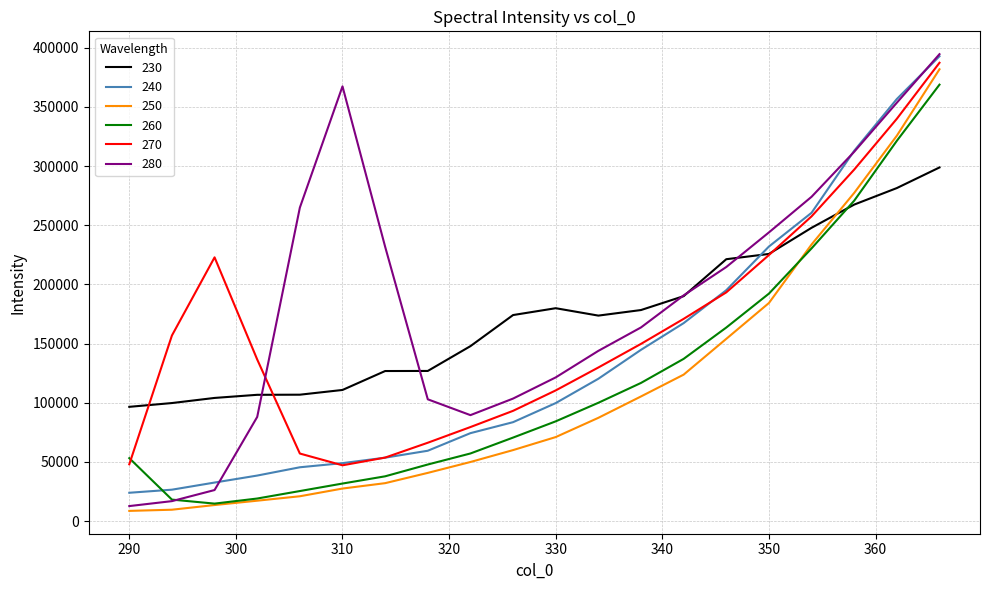

What is the difference between the maximum and second lowest values in the 280 series?

377578.8